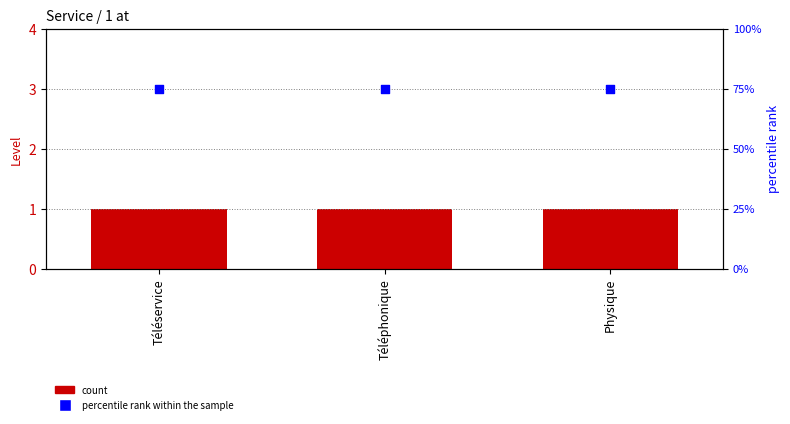

Which series has the widest spread of Y values?

Level